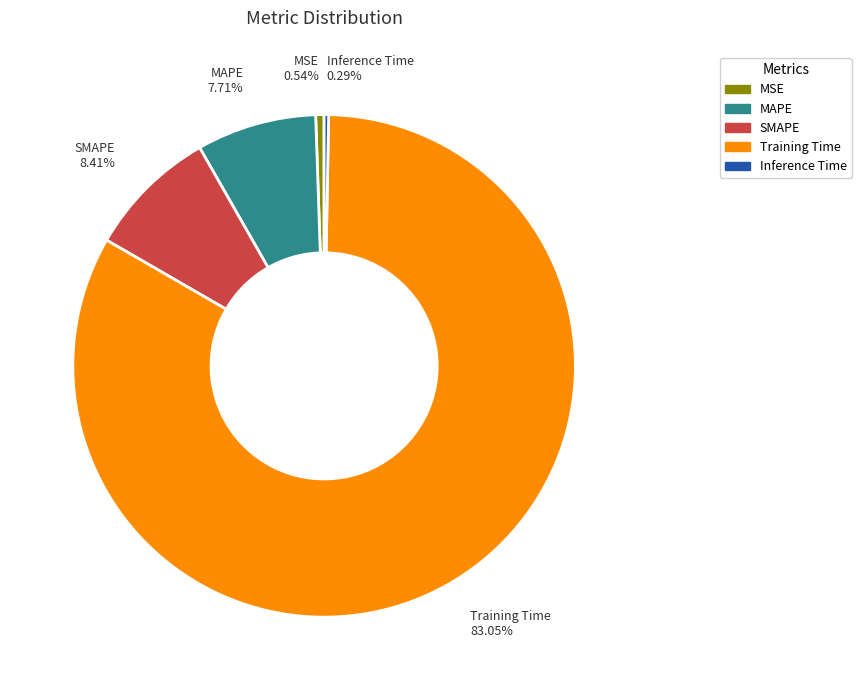

Count the number of slices in the pie.

5